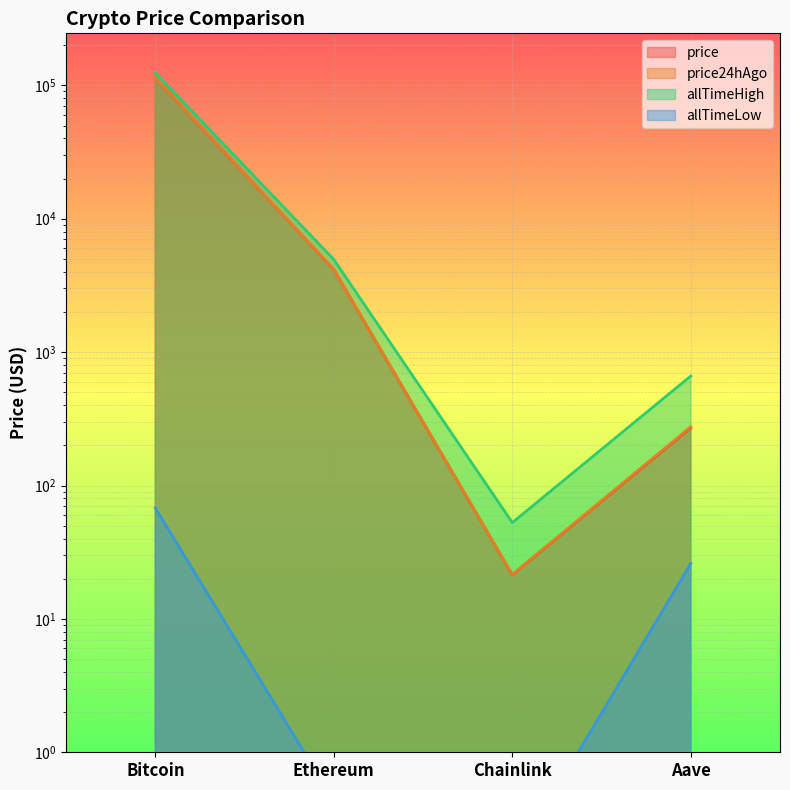

Rank the series at Bitcoin from highest to lowest value.

allTimeHigh, price24hAgo, price, allTimeLow